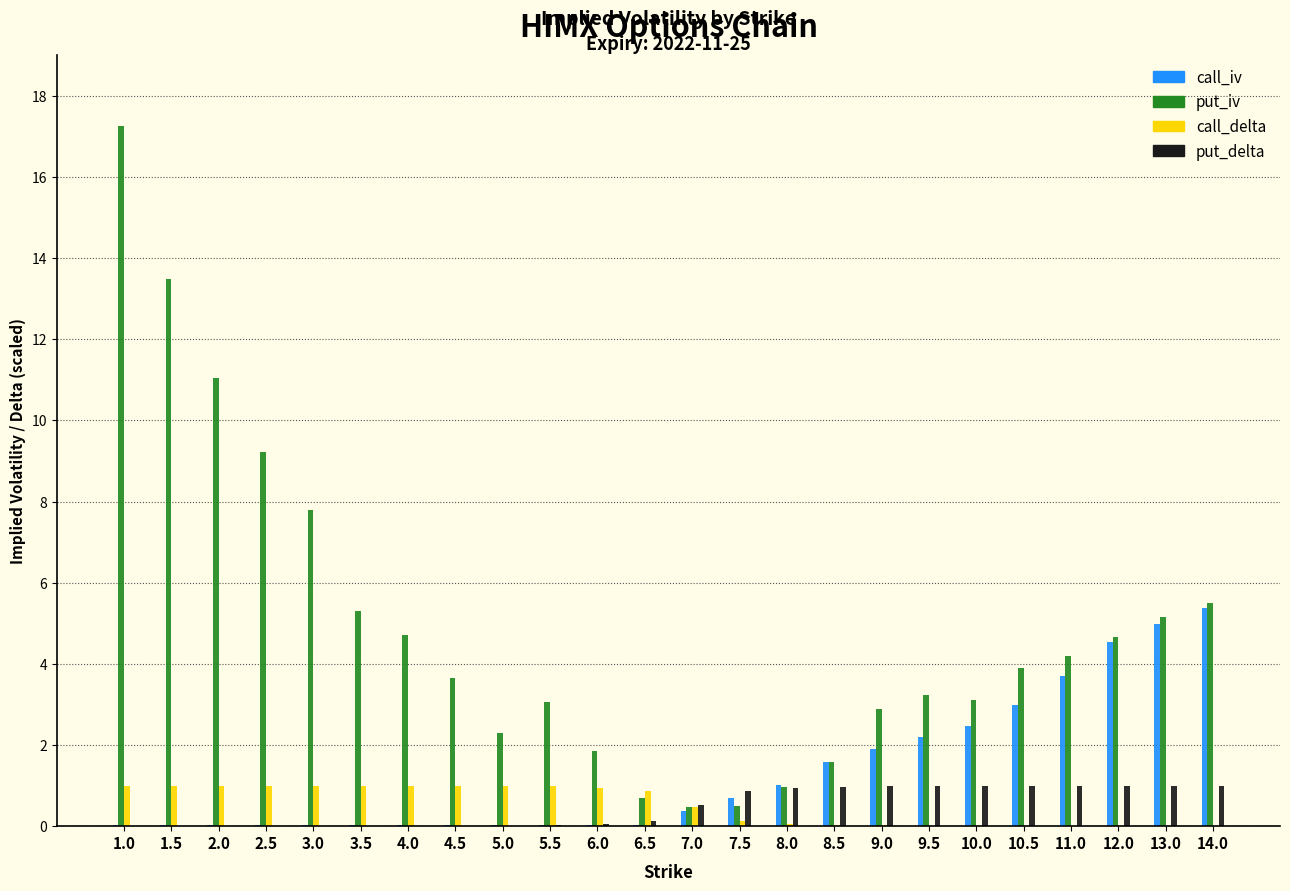

Which series changed the most between 9.0 and 12.0?

call_iv